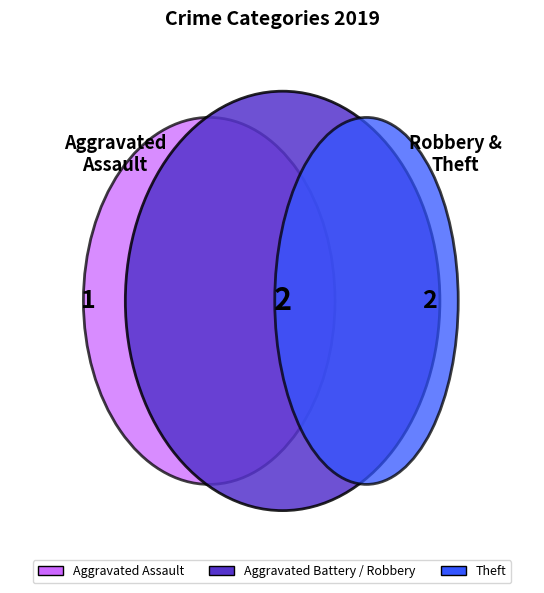

Approximately how many times larger is the value at Robbery compared to Theft?

0.5